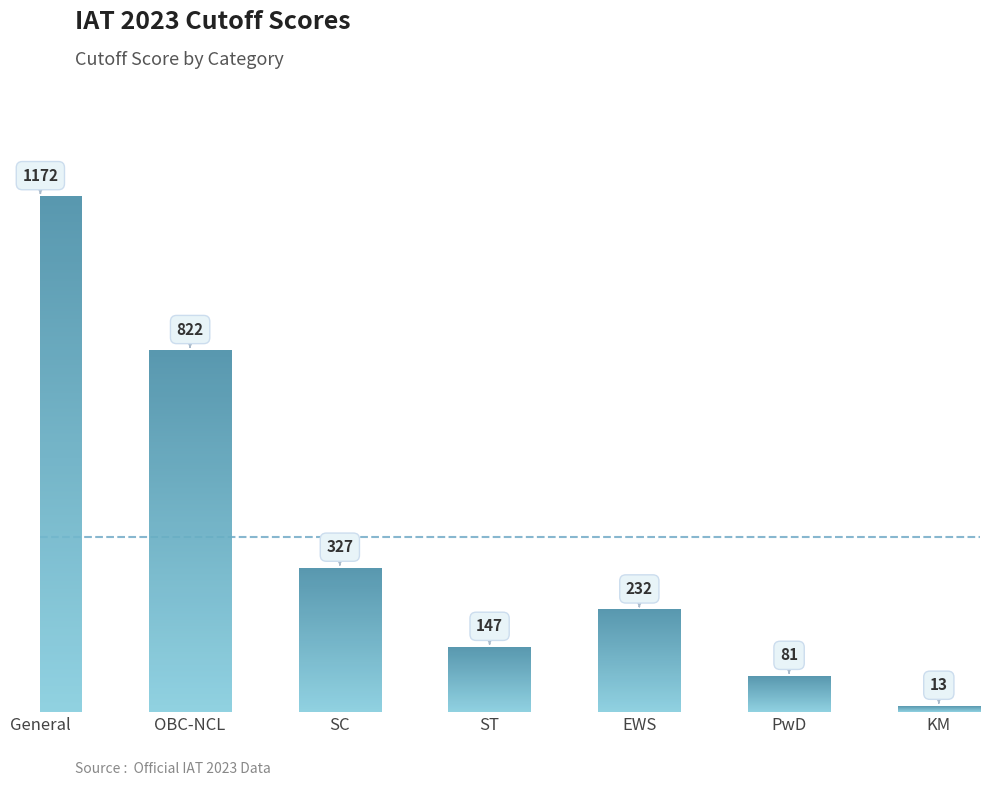

What is the sum of all values?

2794